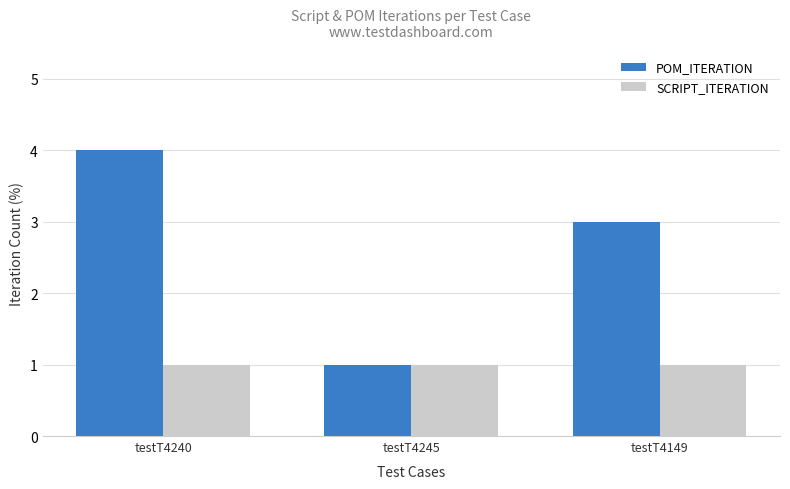

What is the sum of all POM_ITERATION values?

8